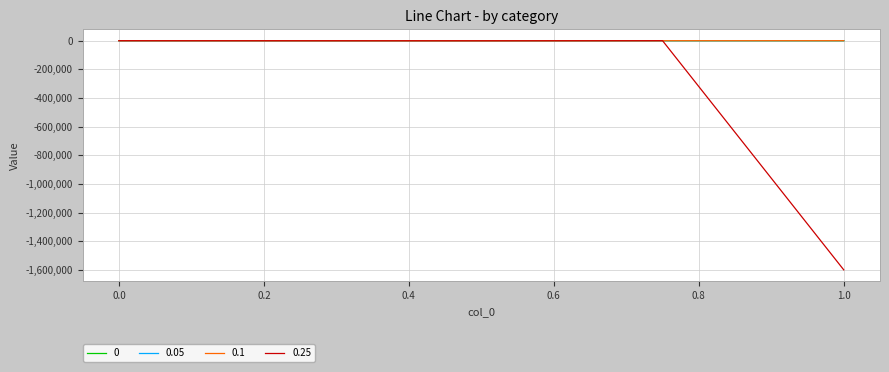

What is the smallest value displayed?

-1600166.5